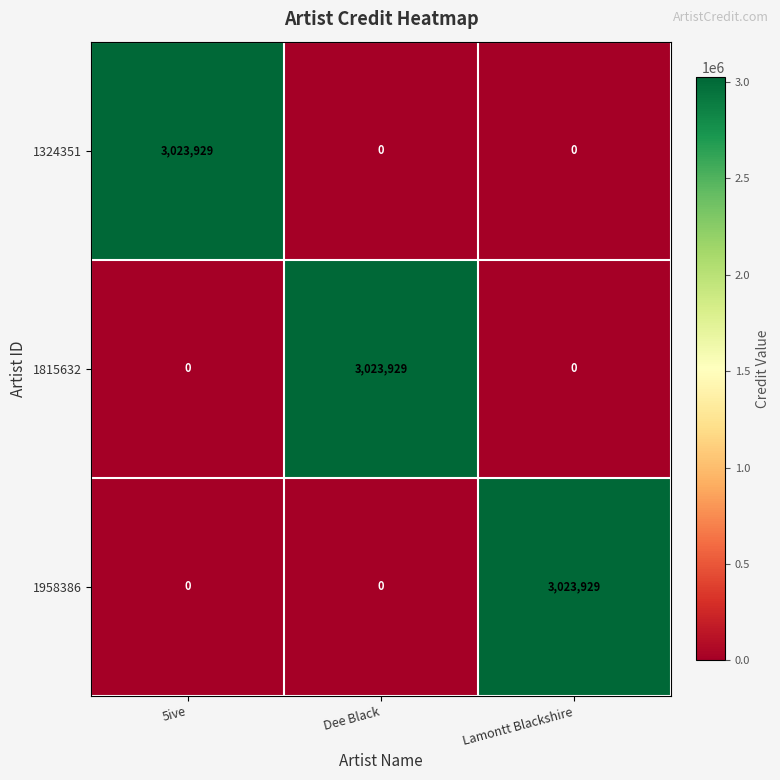

How many distinct data groups are displayed?

3